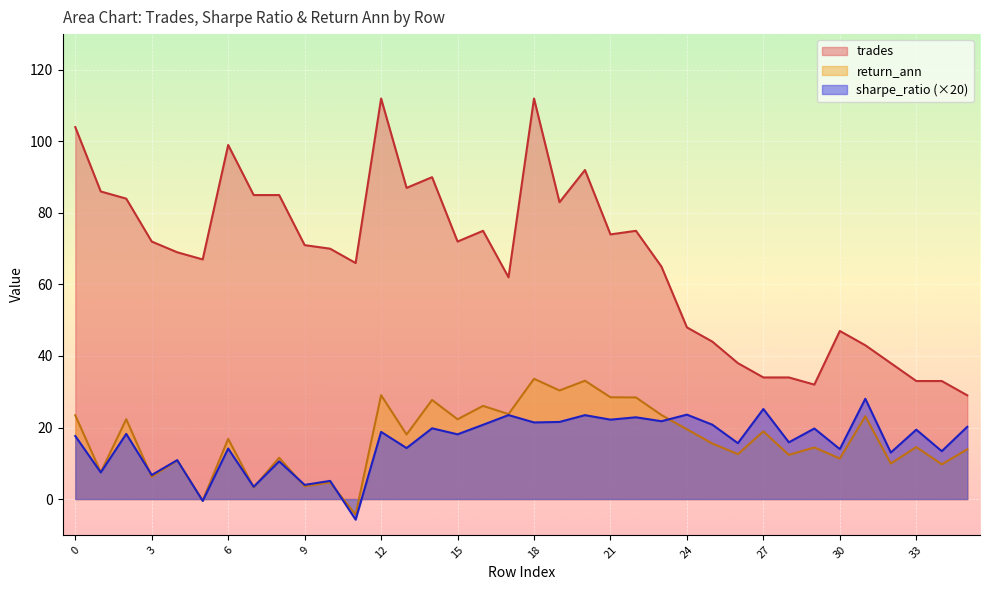

Where is return_ann nearest to the value 14?

35